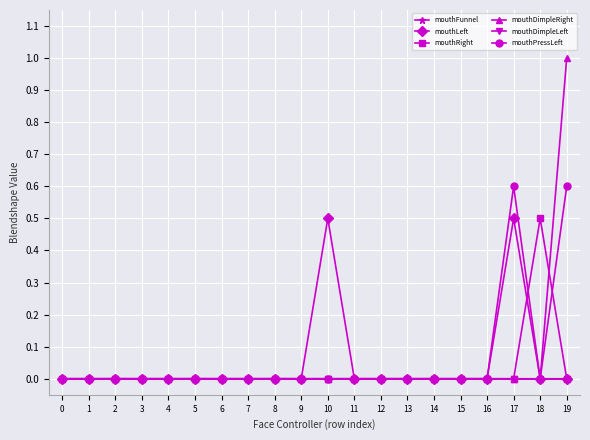

Where is the first local maximum for mouthPressLeft?

17